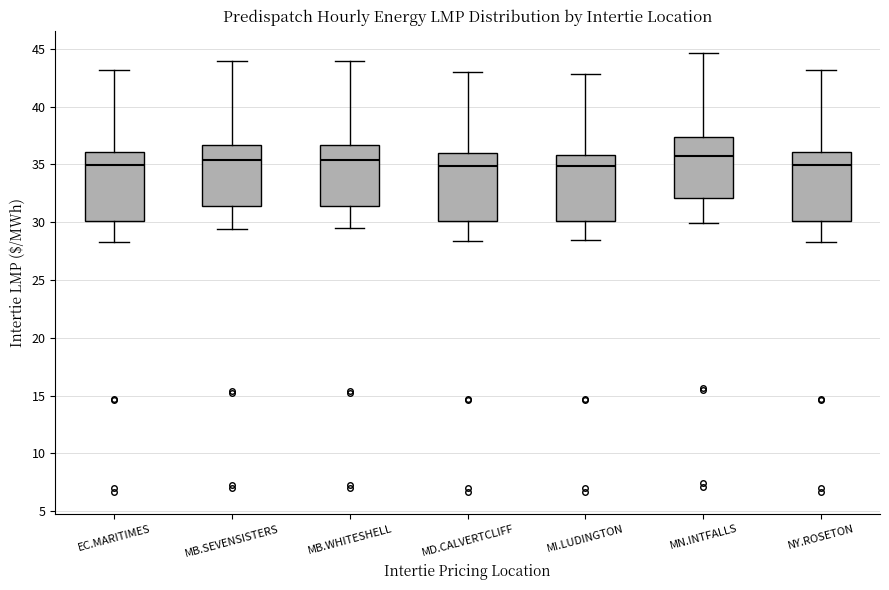

Reading left to right, transcribe this box plot: for each box, give where its median line is, the range the box spans, and where its two whiskers end, as read against the y-axis. The values are not printed on the chart, so give them approximately, as read against the axis.

EC.MARITIMES: median 35.0, box 30.0 to 36.0, whiskers 28.5 to 43.0
MB.SEVENSISTERS: median 35.5, box 31.5 to 36.5, whiskers 29.5 to 44.0
MB.WHITESHELL: median 35.5, box 31.5 to 36.5, whiskers 29.5 to 44.0
MD.CALVERTCLIFF: median 35.0, box 30.0 to 36.0, whiskers 28.5 to 43.0
MI.LUDINGTON: median 35.0, box 30.0 to 36.0, whiskers 28.5 to 43.0
MN.INTFALLS: median 35.5, box 32.0 to 37.5, whiskers 30.0 to 44.5
NY.ROSETON: median 35.0, box 30.0 to 36.0, whiskers 28.5 to 43.0